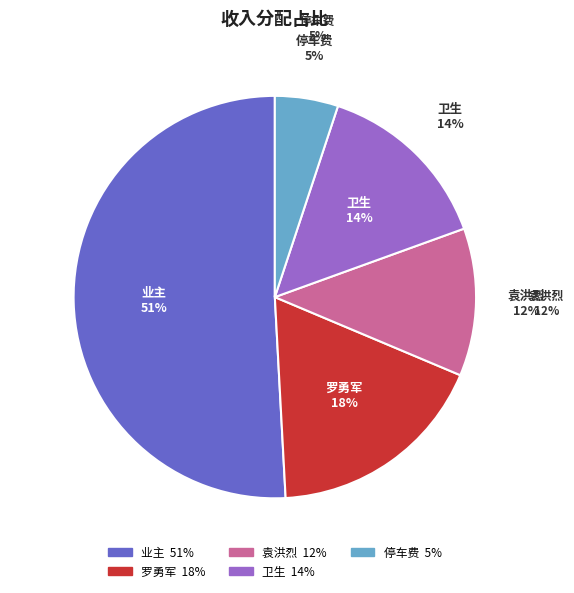

What is the smallest slice in the pie chart?

停车费